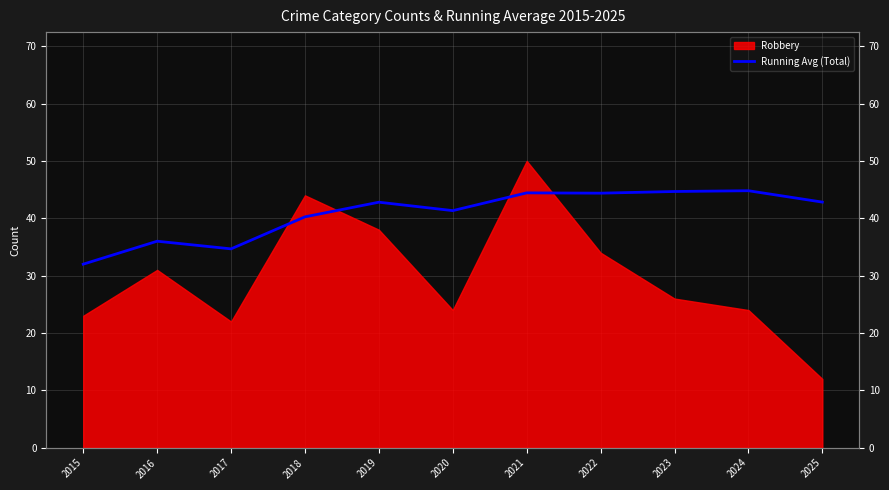

What is the average value?

40.7